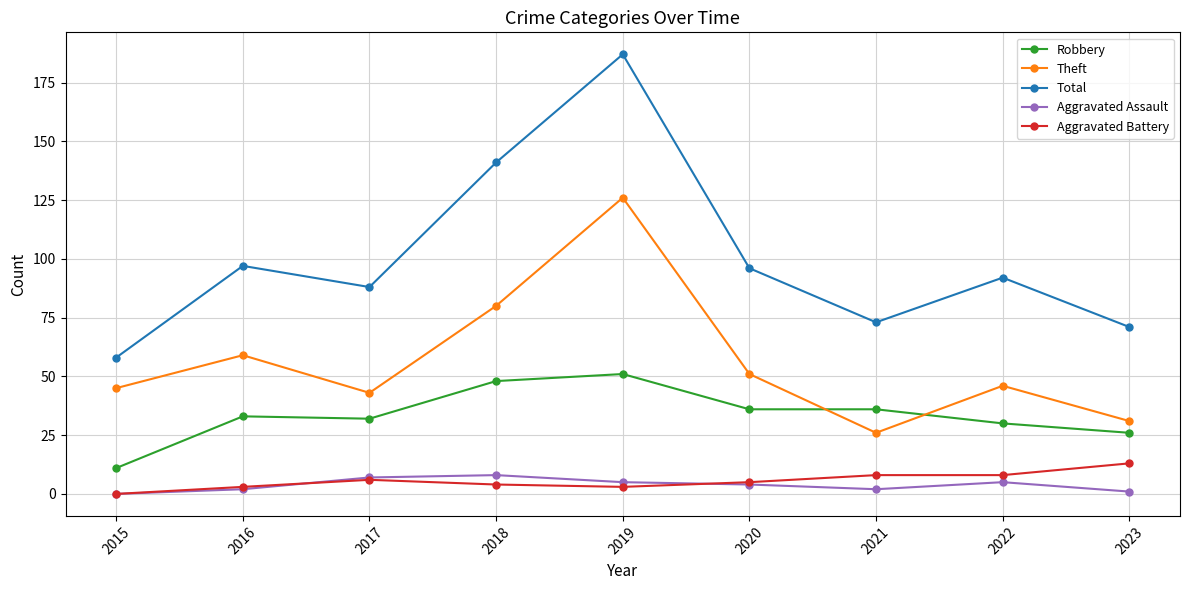

Which category has the lowest value in the Total series?

2015